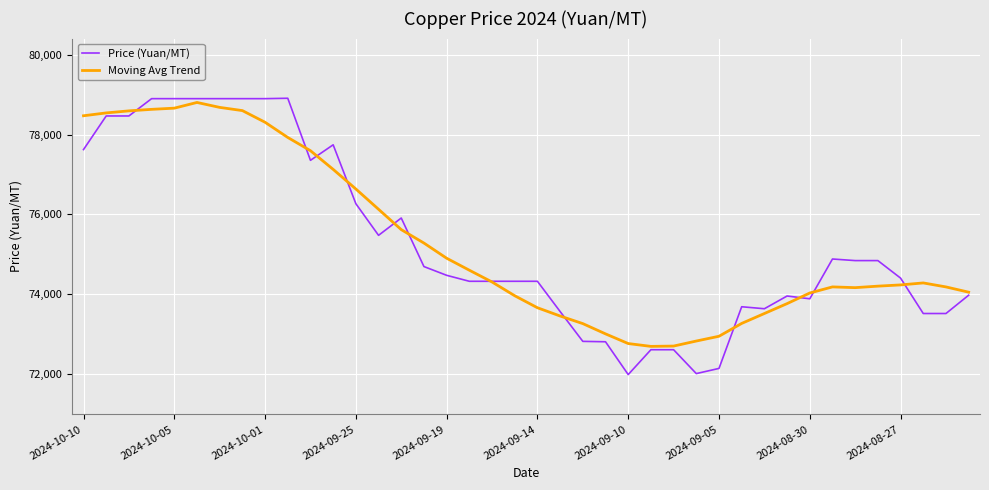

What is the highest value of the Moving Avg Trend series?

78814.4